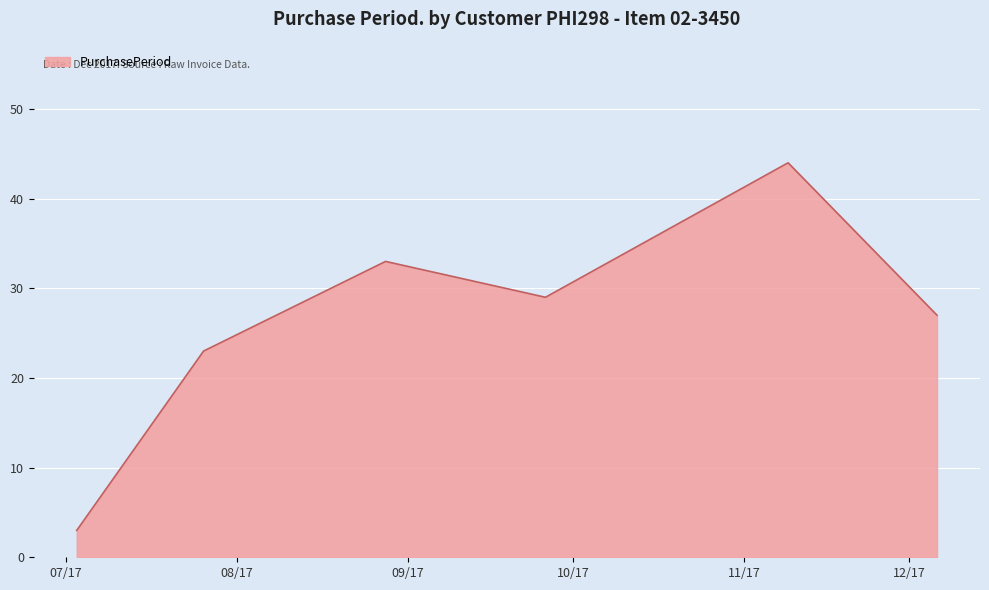

What is the difference between the second highest and minimum values?

30